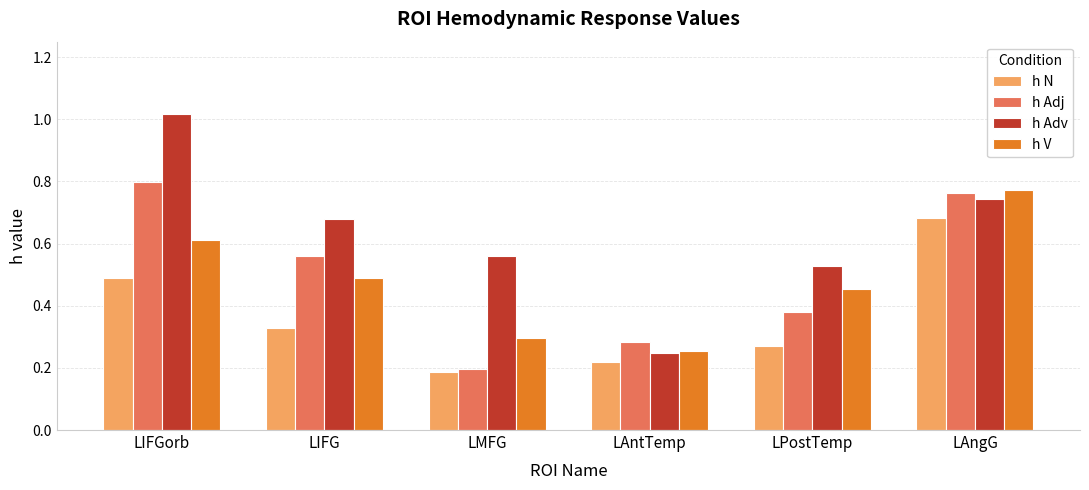

How many groups of bars are there?

6